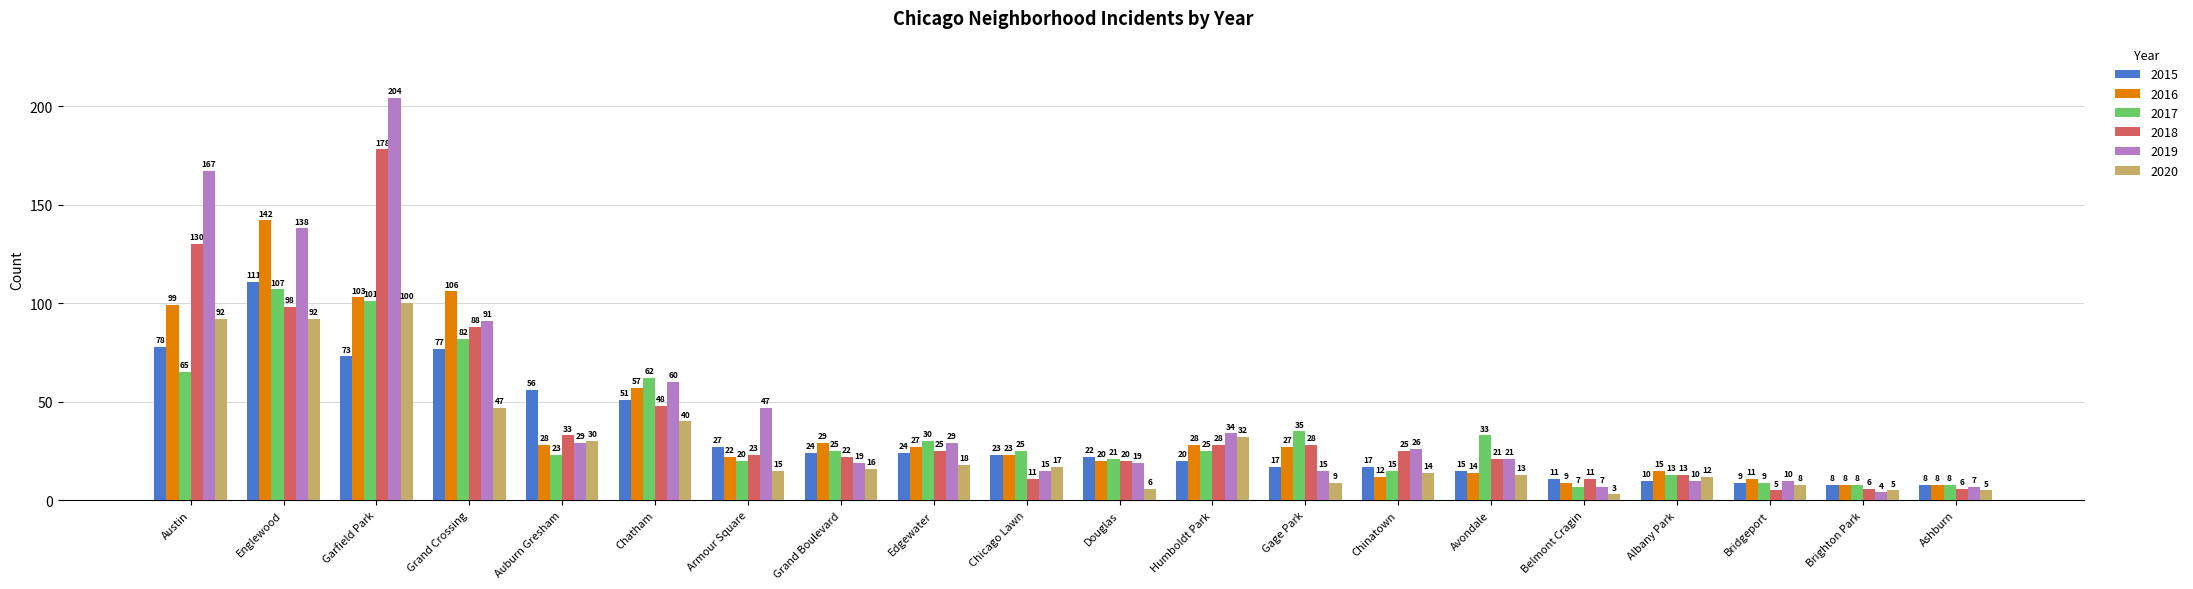

How many bars are there in total?

120